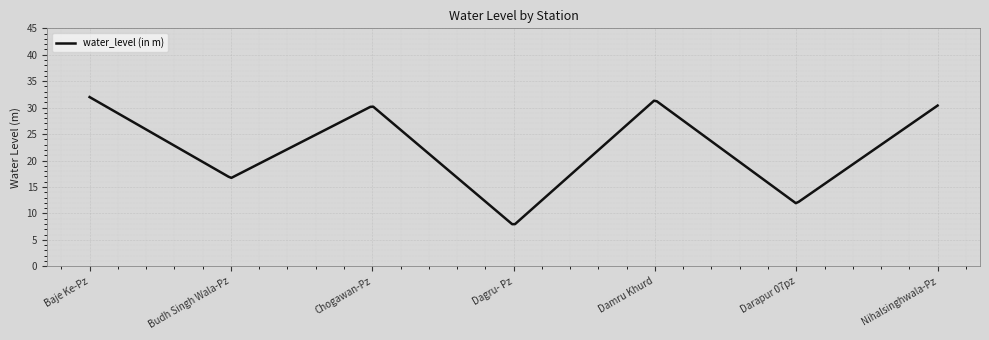

What is the smallest value displayed?

8.0